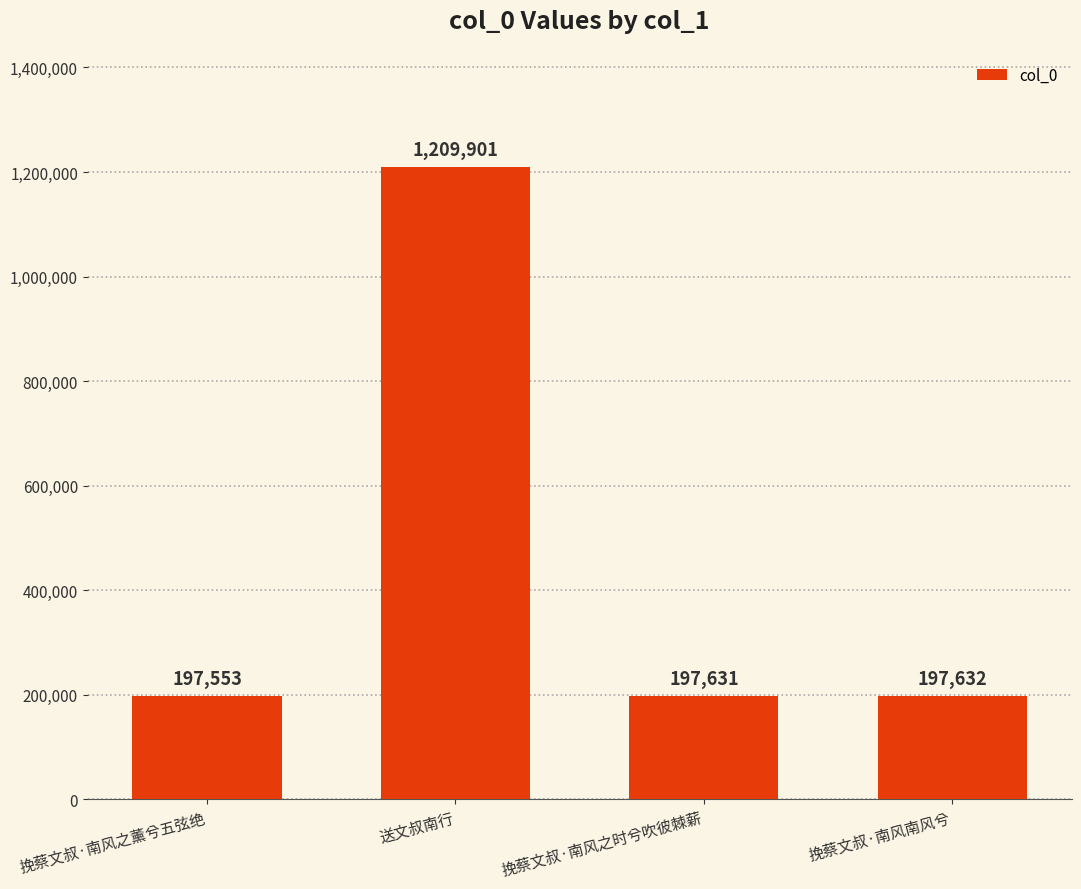

What is the minimum value shown in the chart?

197553